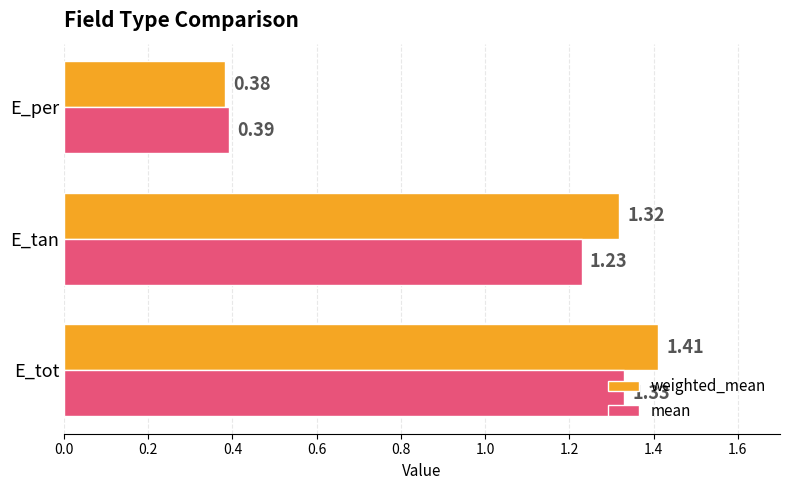

What is the difference between the maximum and second lowest values in the mean series?

0.1